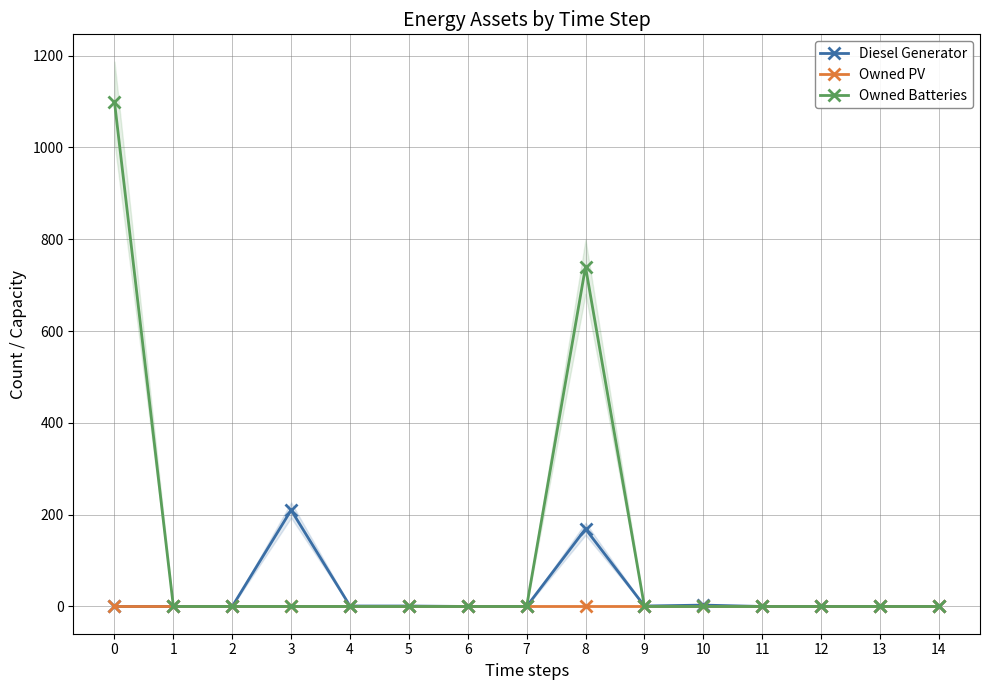

Reading right to left, transcribe all the data shown in this chart.

Diesel Generator: 0	0	0	0	3	1	169	0	0	1	1	210	0	0	0
Owned PV: 0	0	0	0	0	0	0	0	0	0	0	0	0	0	0
Owned Batteries: 0	0	0	0	0	0	740	0	0	0	0	0	0	0	1099